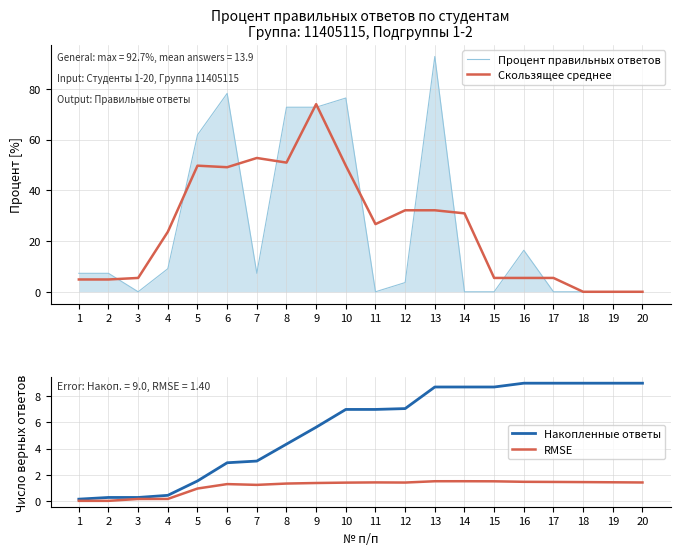

True or false: Скользящее среднее has a value of 89.4 at 7.

False